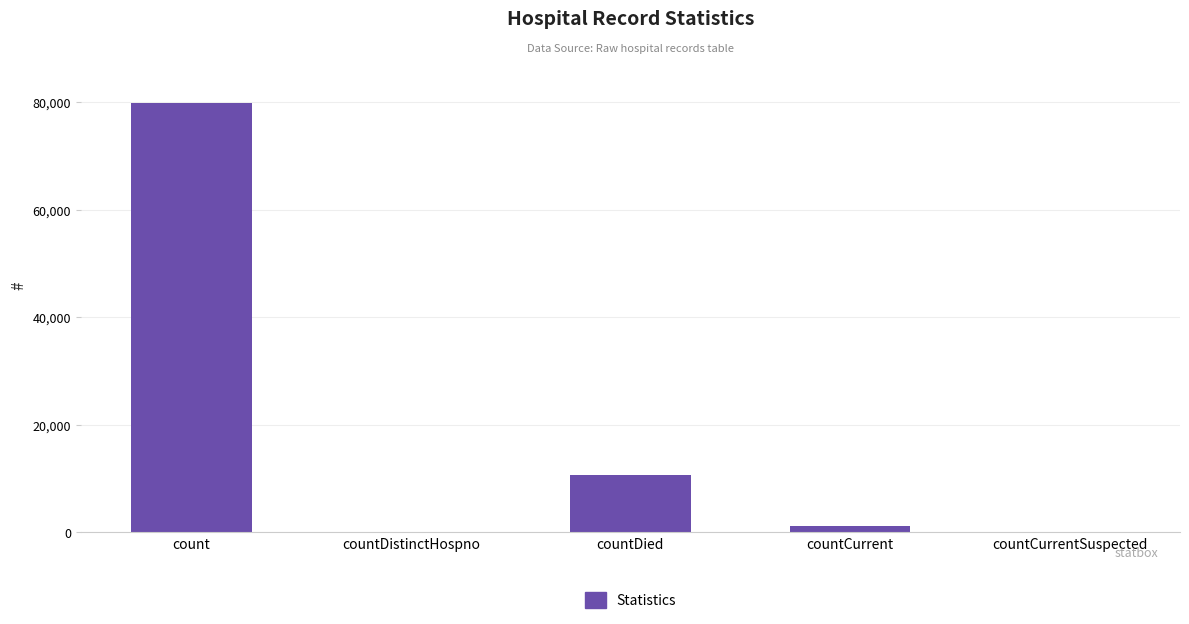

What is the sum of the values at countDied and count?

90606